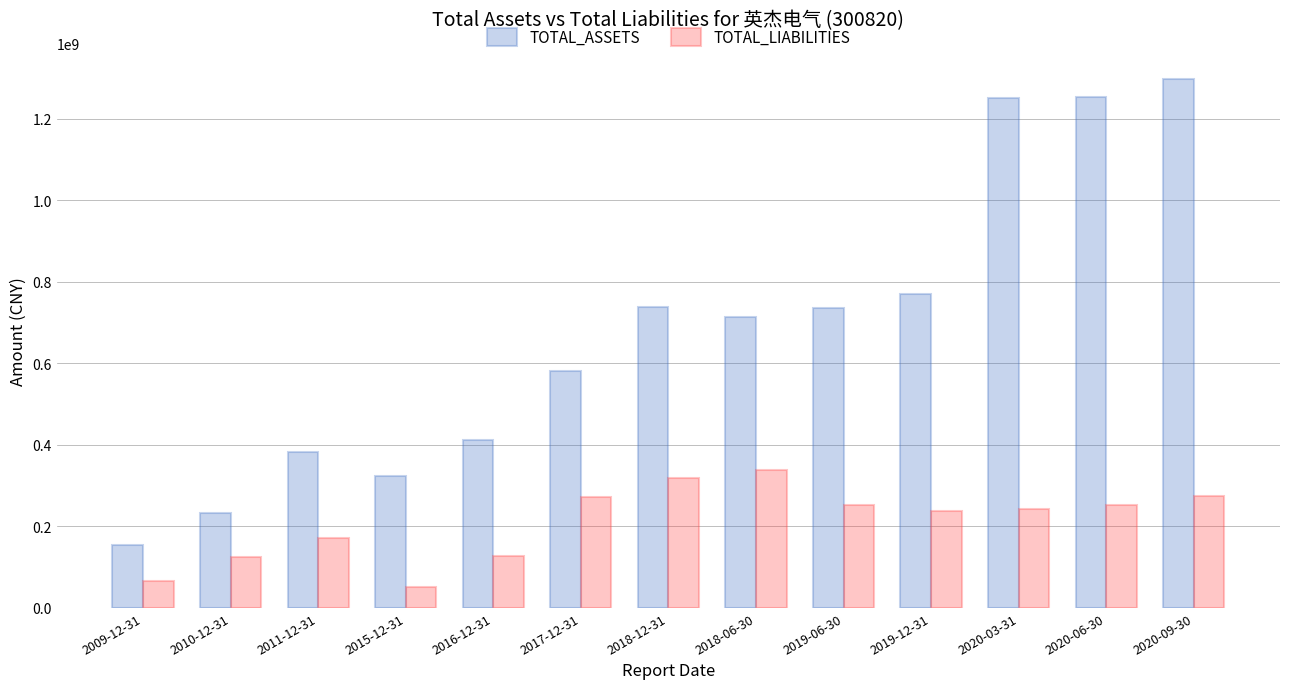

Is the value of TOTAL_LIABILITIES at 2009-12-31 greater than the value of TOTAL_ASSETS at 2009-12-31?

No